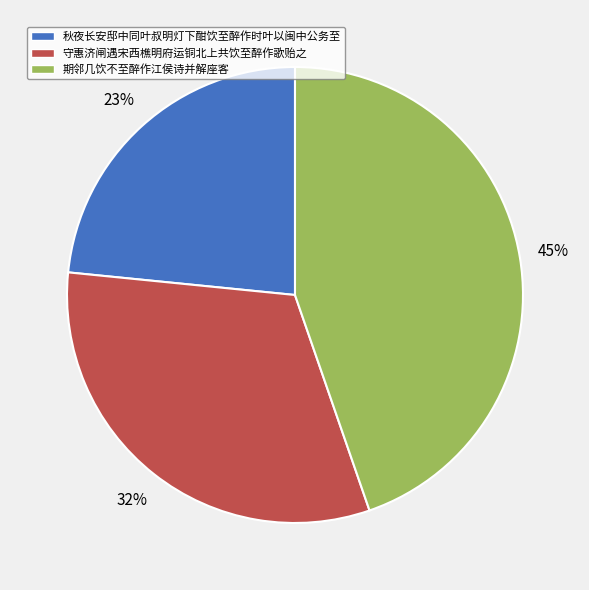

The 守惠济闸遇宋西樵明府运铜北上共饮至醉作歌贻之 slice represents 44% of the pie. True or false?

False